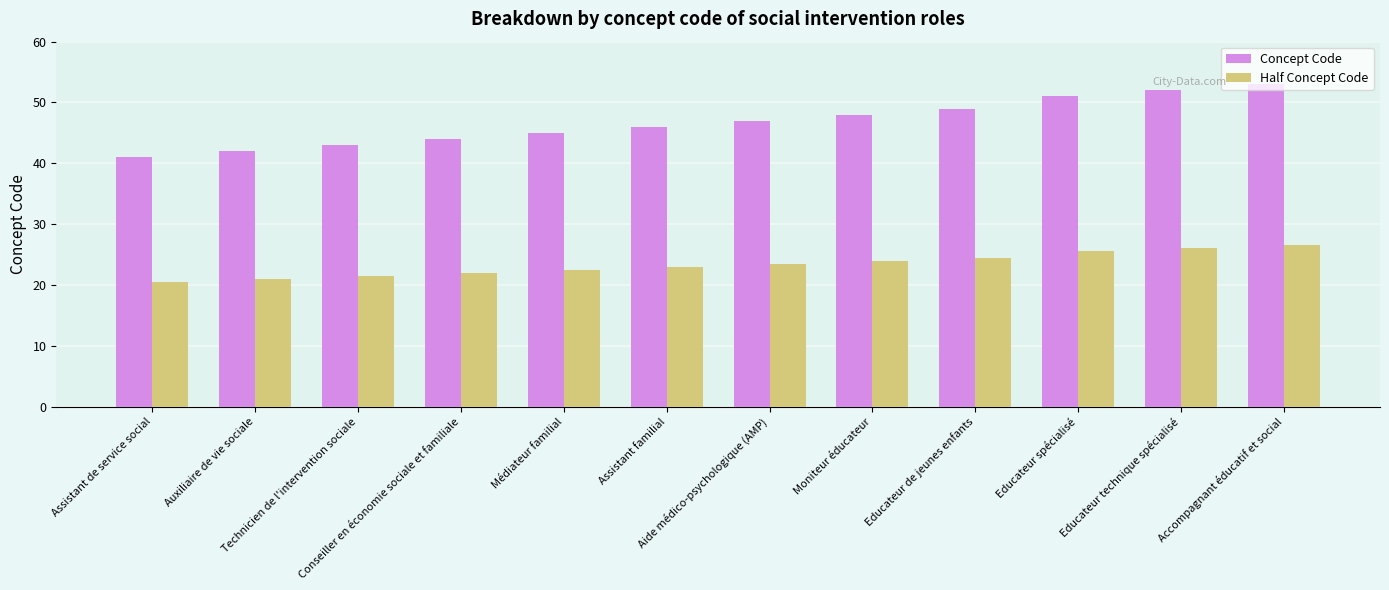

What is the total value across all series at Auxiliaire de vie sociale?

63.0